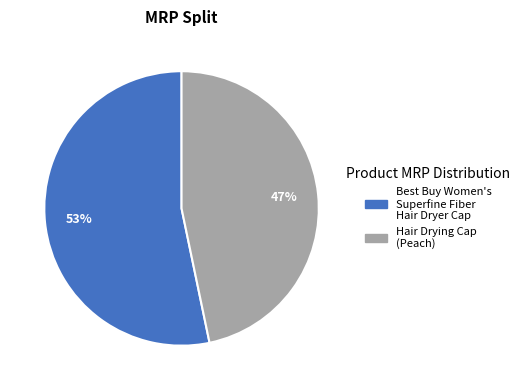

What is the largest slice in the pie chart?

Best Buy Women's Superfine Fiber Hair Dryer Cap